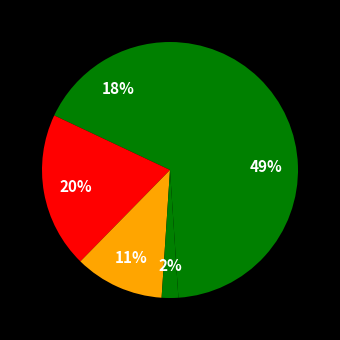

Rank the categories by value from lowest to highest.

Homicide, Criminal Sexual Assault, Aggravated Assault, Aggravated Battery, Robbery